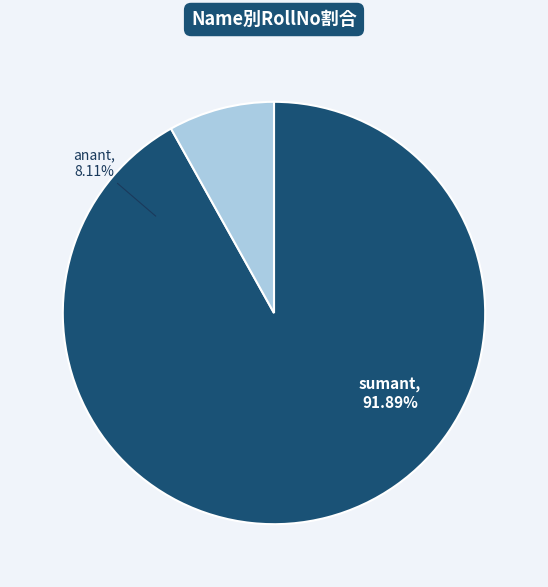

How many slices are in this pie chart?

2